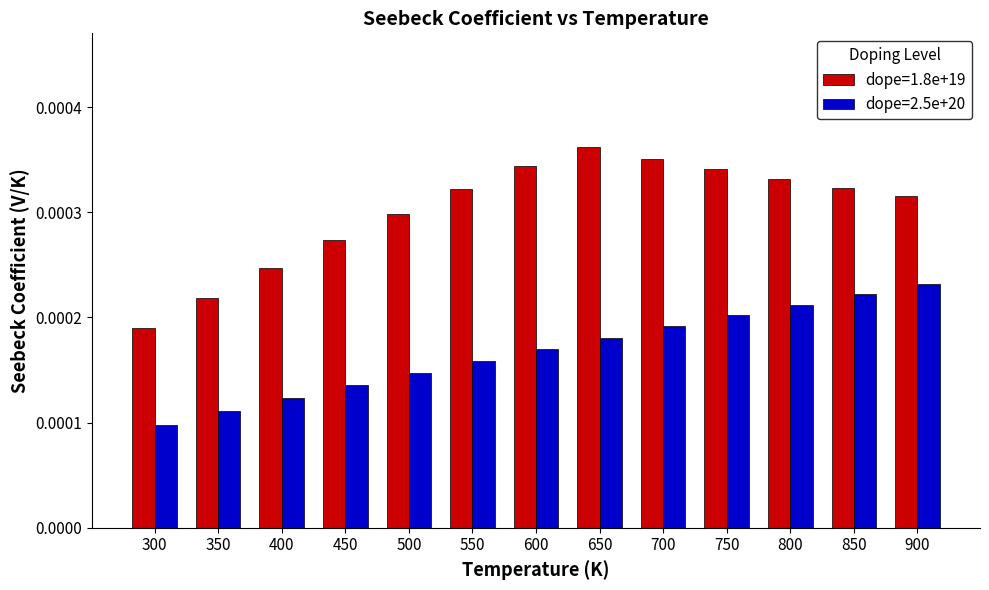

What are all the series names shown in the legend?

dope=1.8e+19, dope=2.5e+20